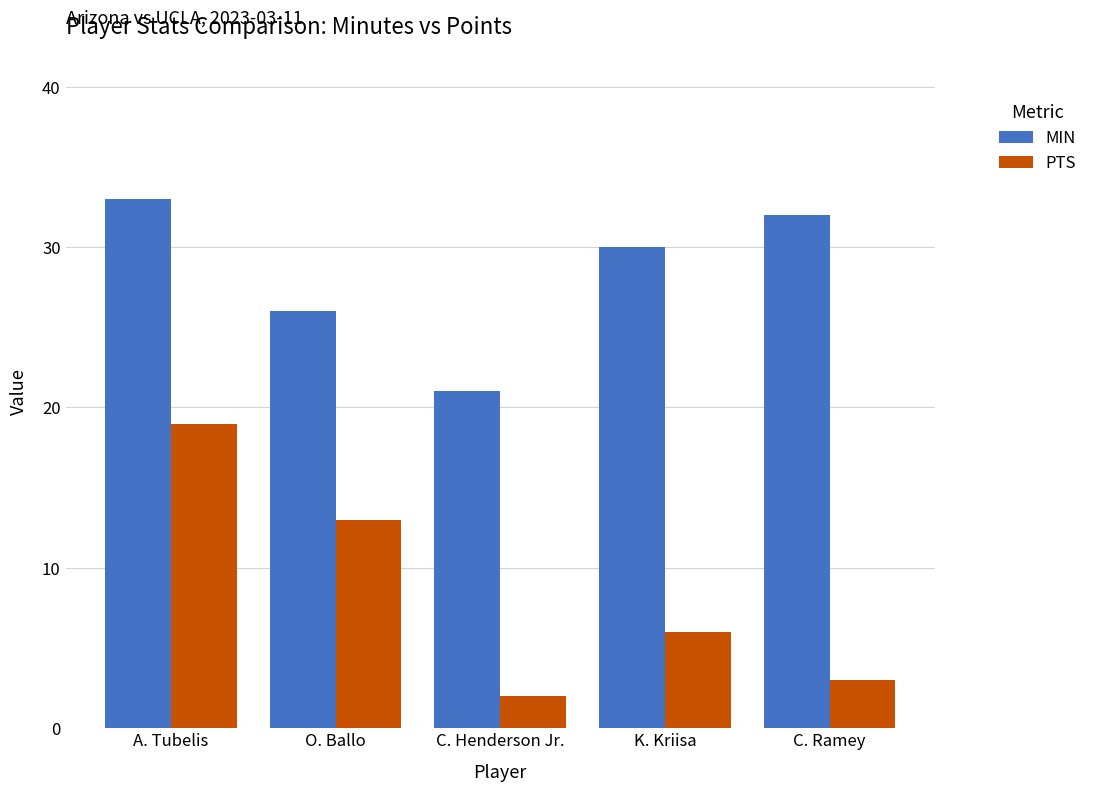

At which label does MIN reach its peak?

A. Tubelis